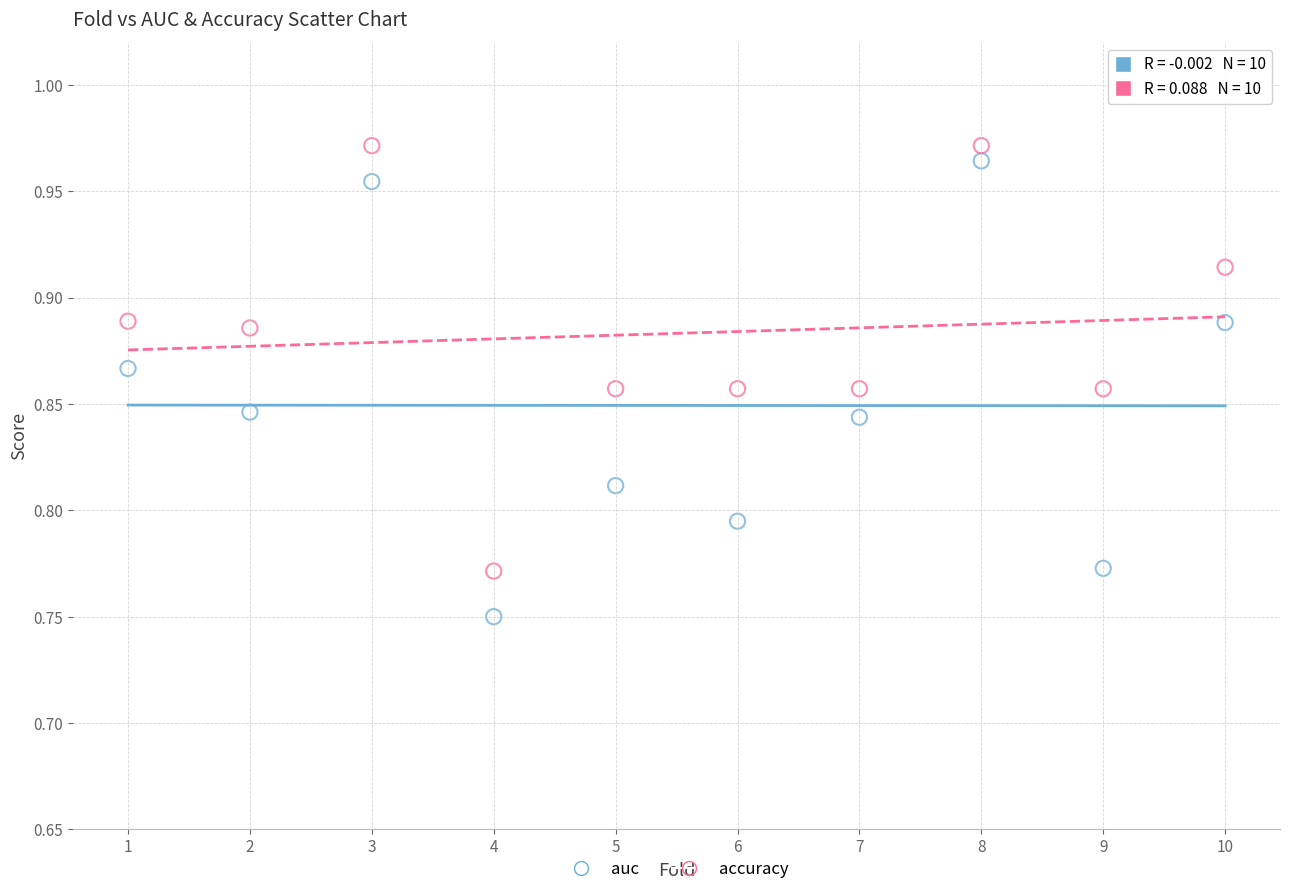

What is the X range (max minus min) for the scatter plot?

9.0